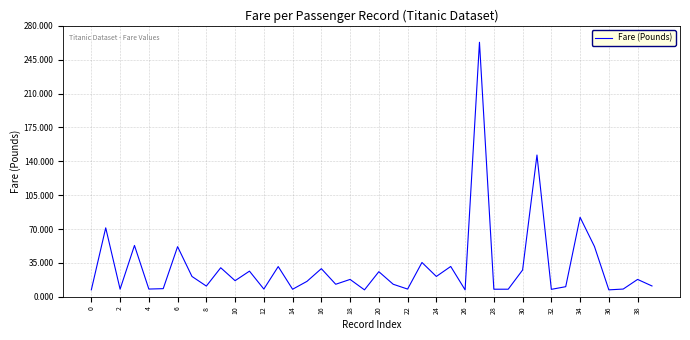

What is the maximum value shown in the chart?

263.0